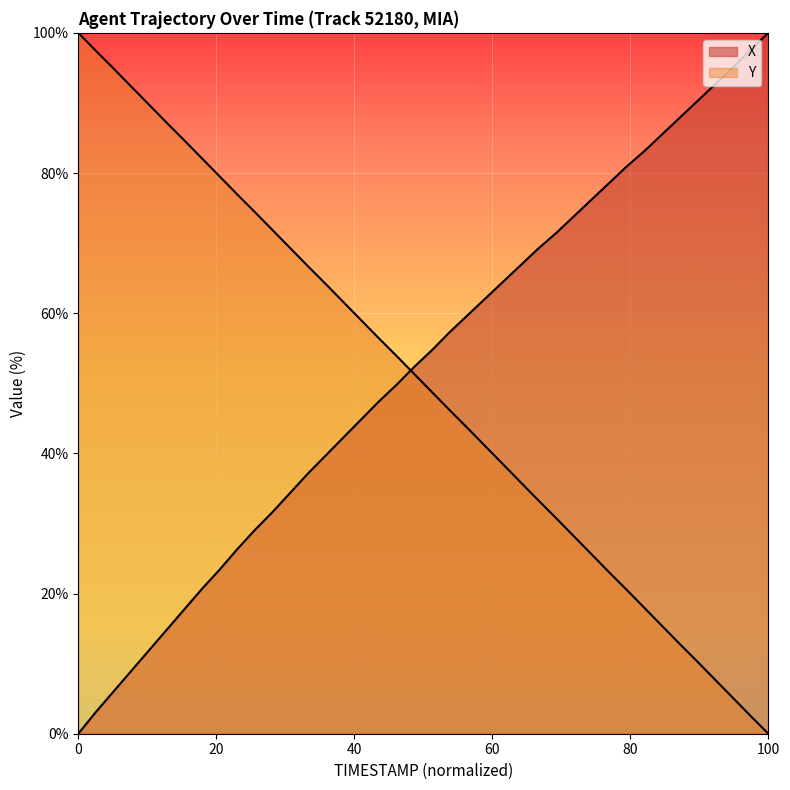

What is the value of the Y point at the 16th from the left?

61.5